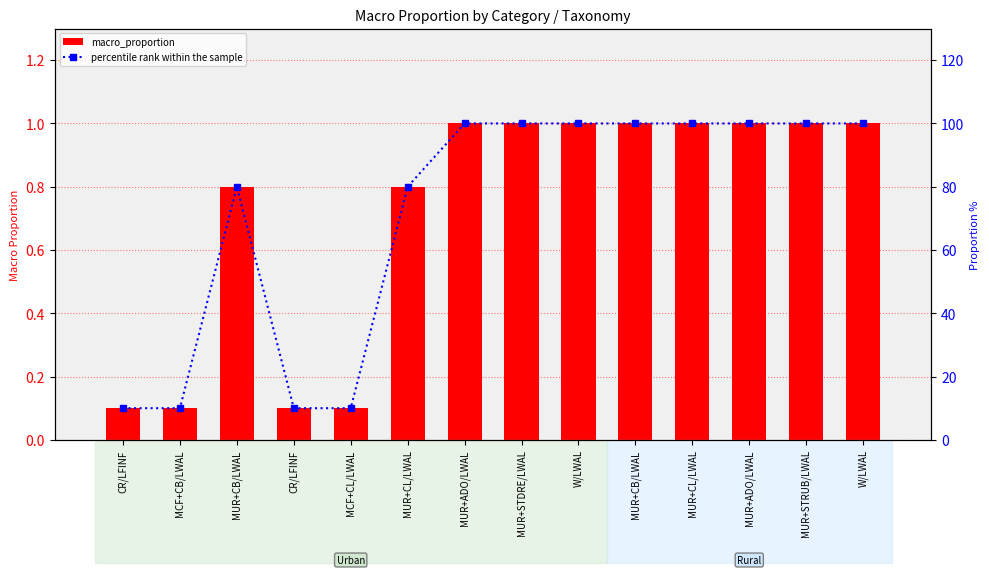

What are all the series names shown in the legend?

macro_proportion, percentile rank within the sample